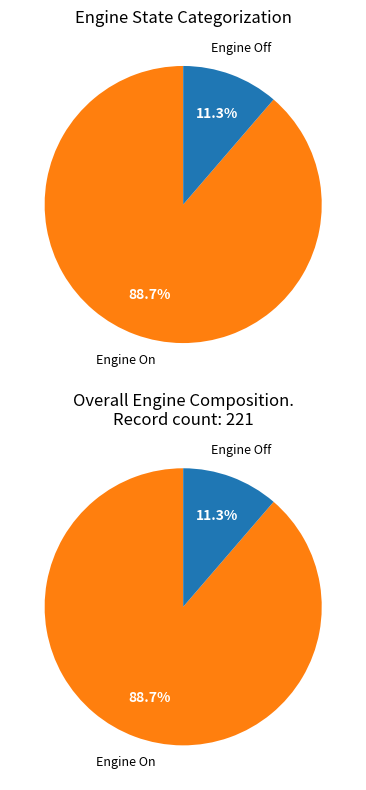

Between True and False, which is larger?

True